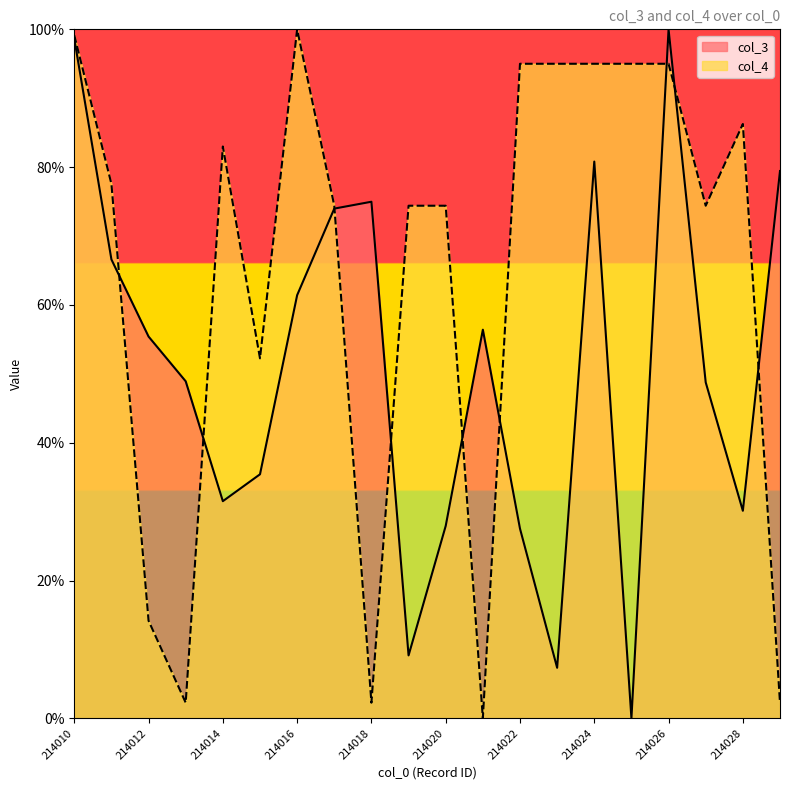

Between 214021 and 214024, which series saw the biggest shift?

col_4